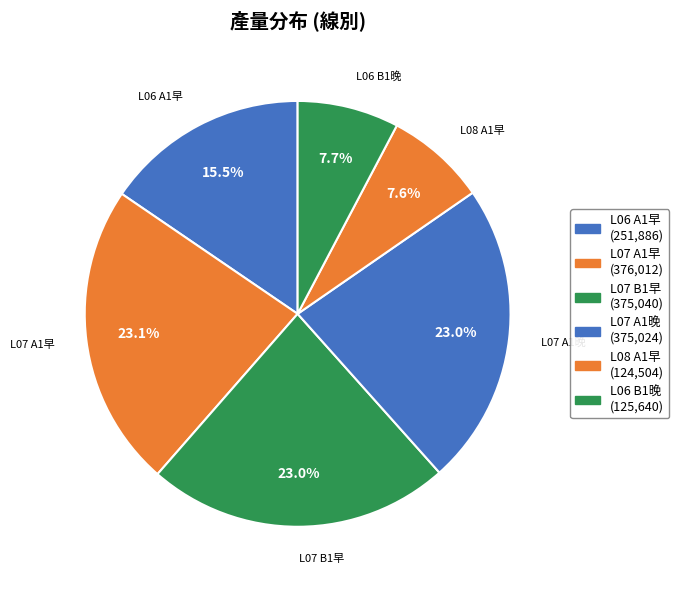

How many segments does this pie chart have?

6